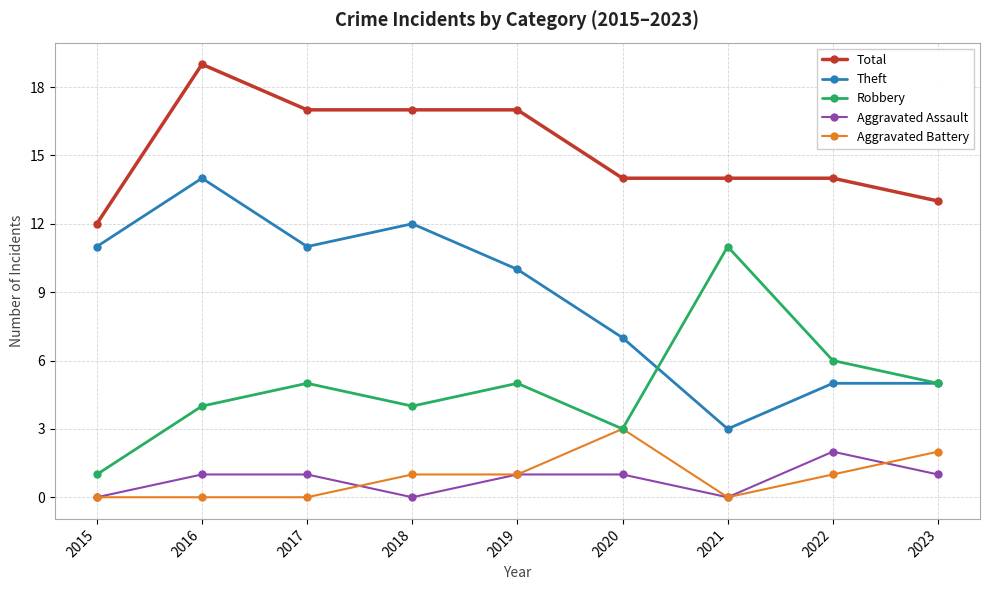

True or false: Theft and Total intersect in this chart.

False